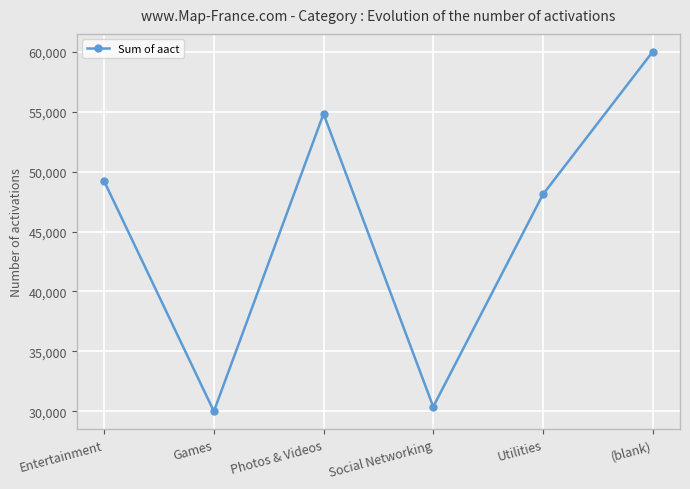

What is the value of the 6th point from the left?

60000